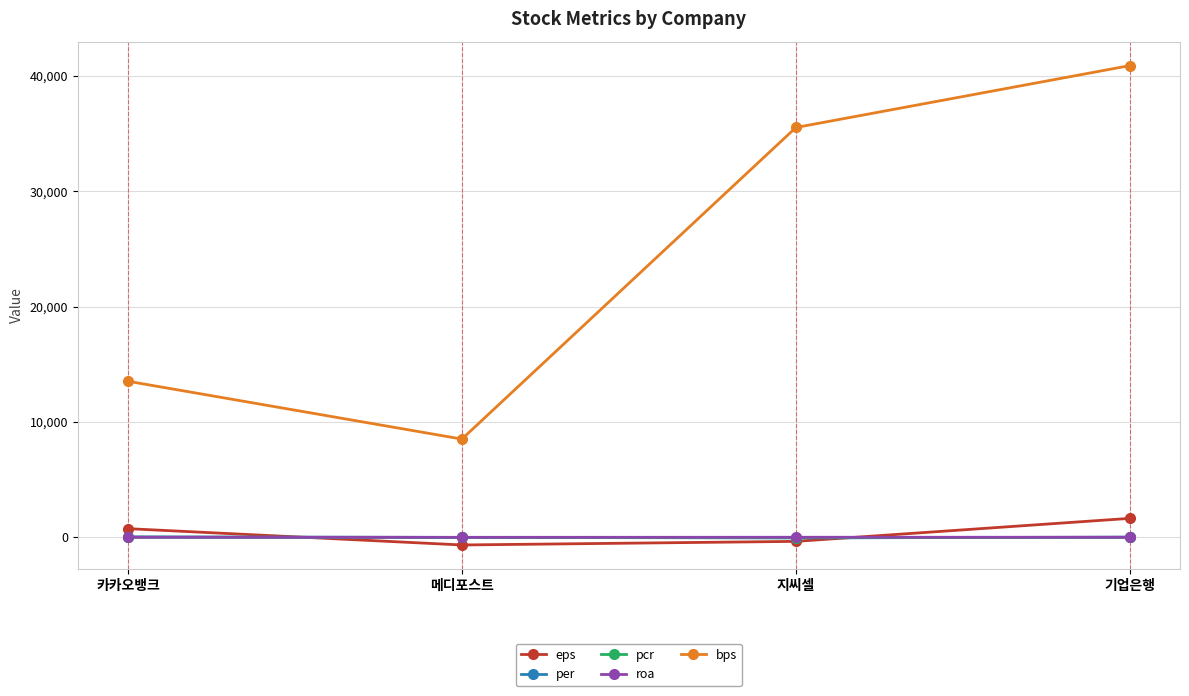

Which series changed the most between 메디포스트 and 지씨셀?

bps